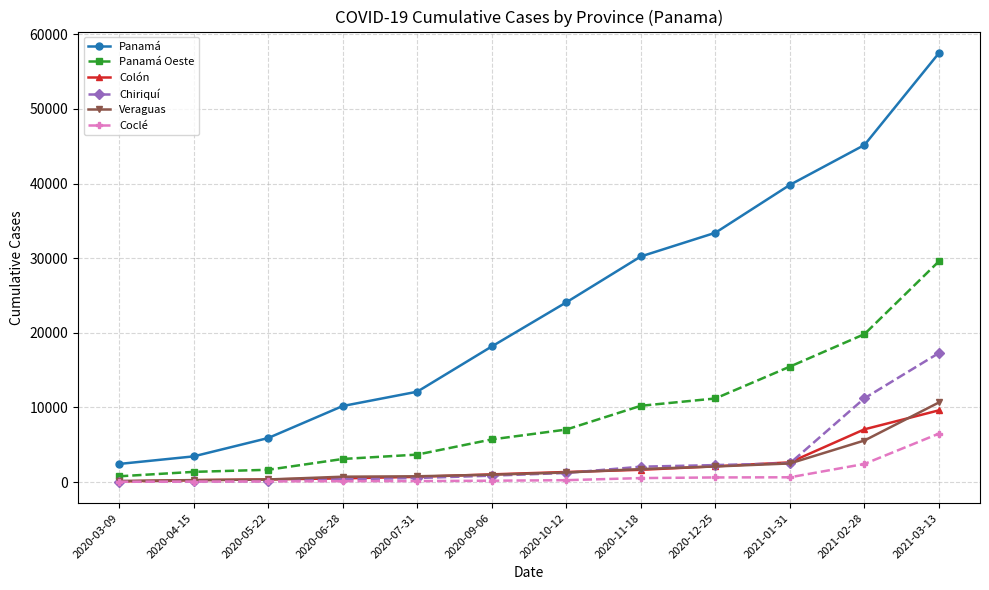

What is the difference between the Colón values at 2020-04-15 and 2021-01-31?

2388